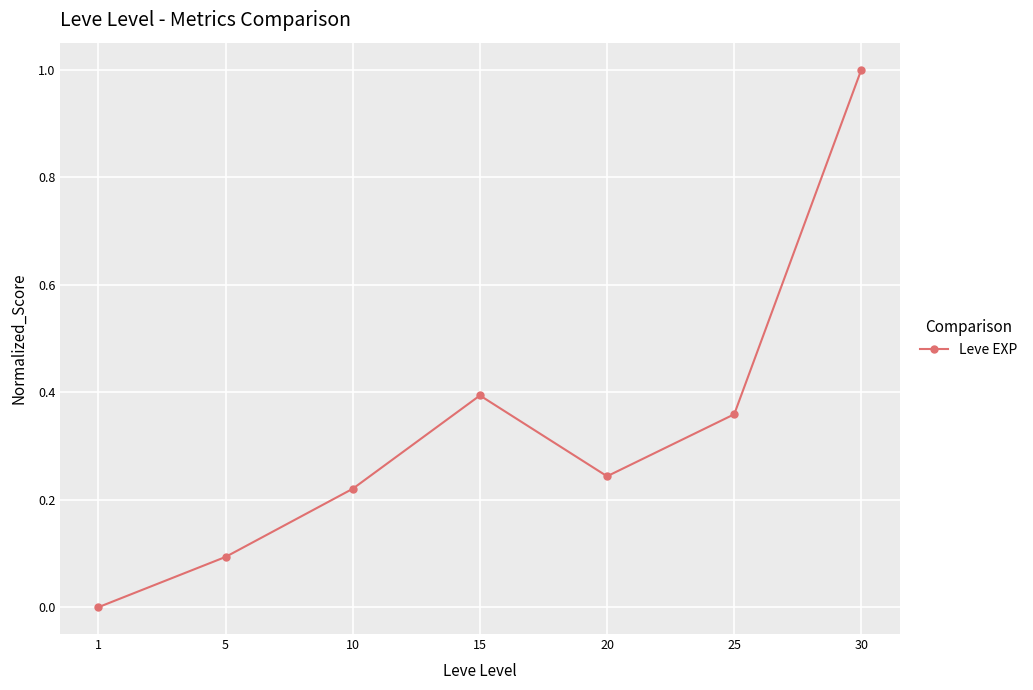

Which category has the highest value across all series?

30